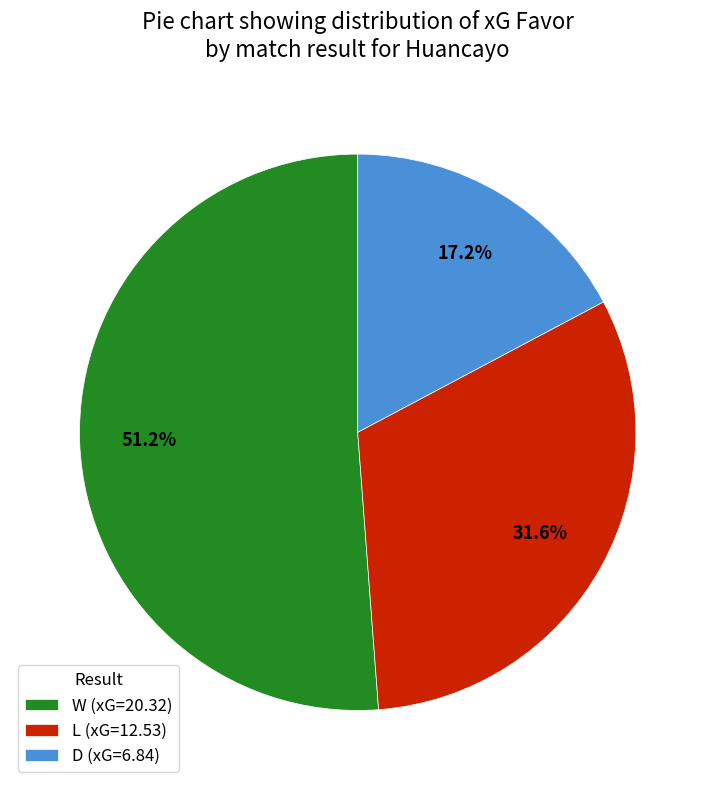

What percentage is the D slice, to the nearest percent?

17%